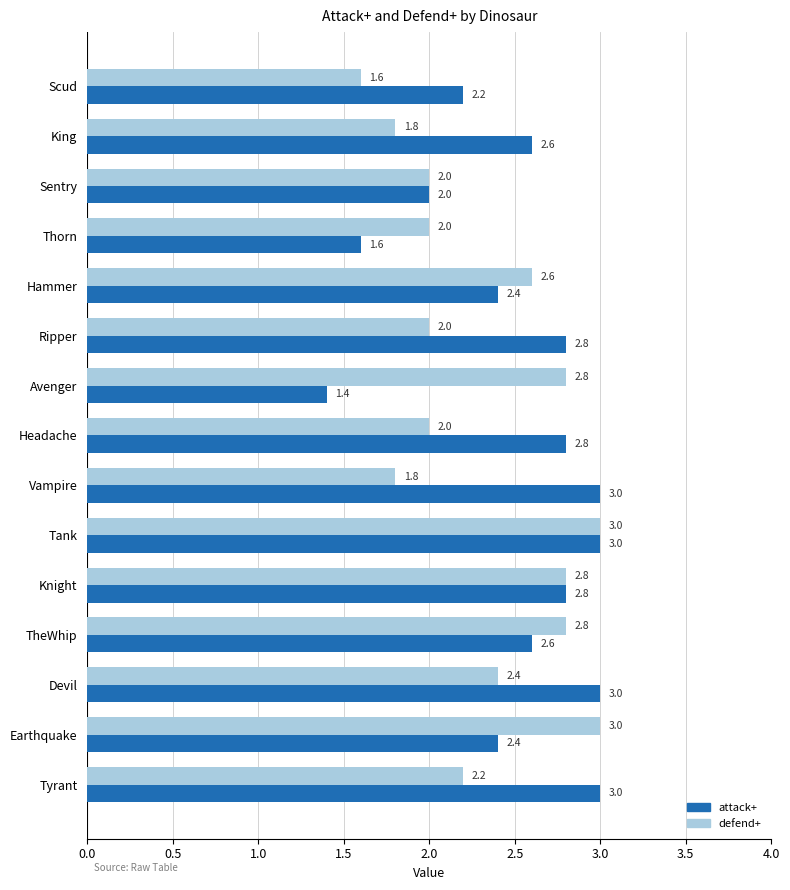

What value does the attack+ series have at Headache?

2.8